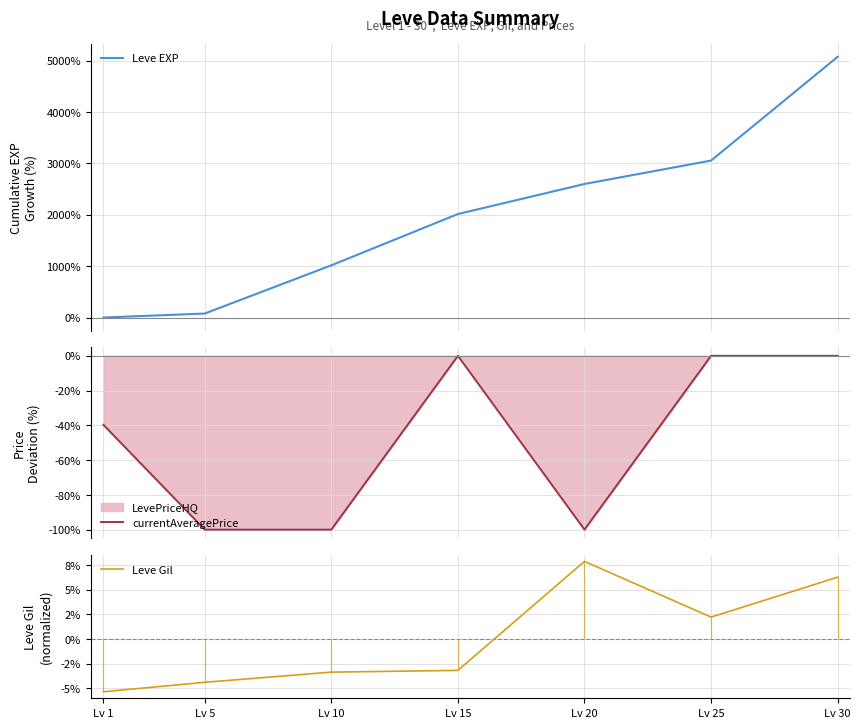

What is the difference between the highest and lowest values at Lv 1?

39.7